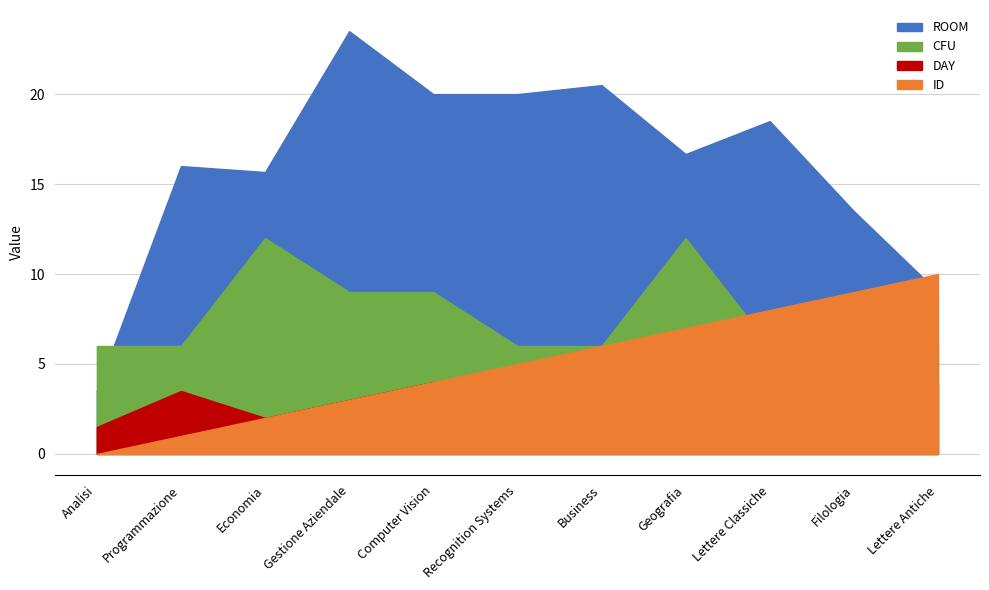

Rank the categories by CFU value from highest to lowest.

Economia, Geografia, Gestione Aziendale, Computer Vision, Analisi, Programmazione, Recognition Systems, Business, Lettere Classiche, Filologia, Lettere Antiche